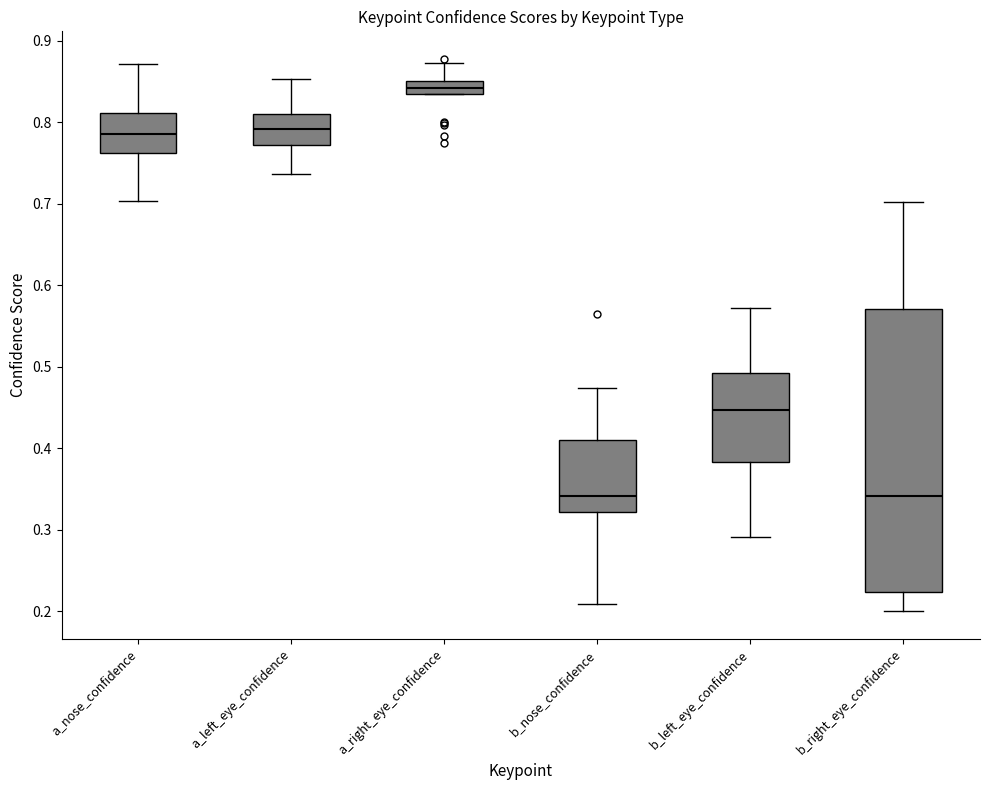

Comparing the boxes themselves (not the whiskers), which one is the tallest?

b_right_eye_confidence